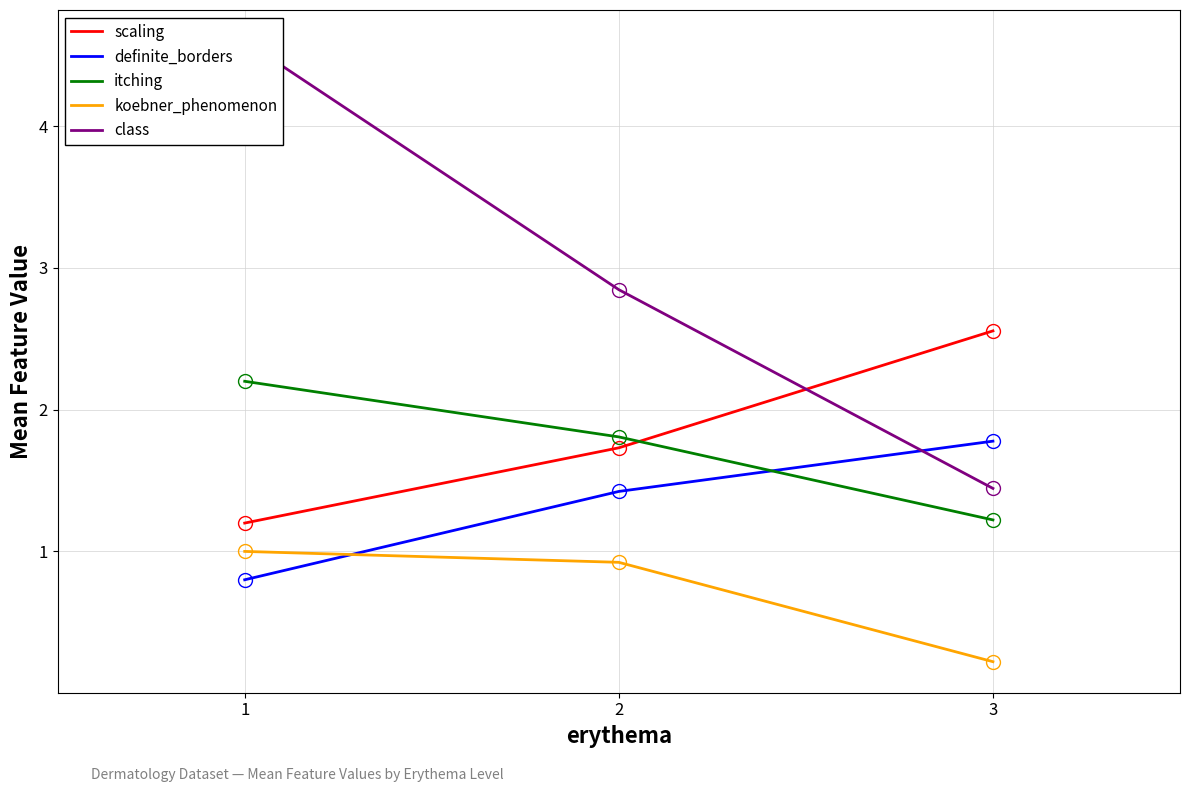

Which label corresponds to the smallest value in the chart?

3